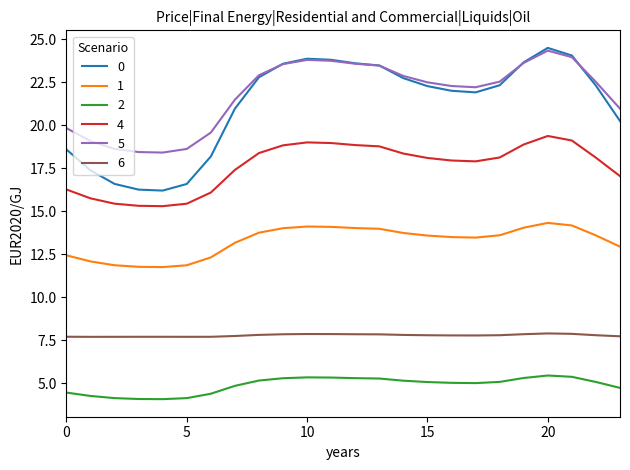

True or false: 4 and 5 intersect in this chart.

False